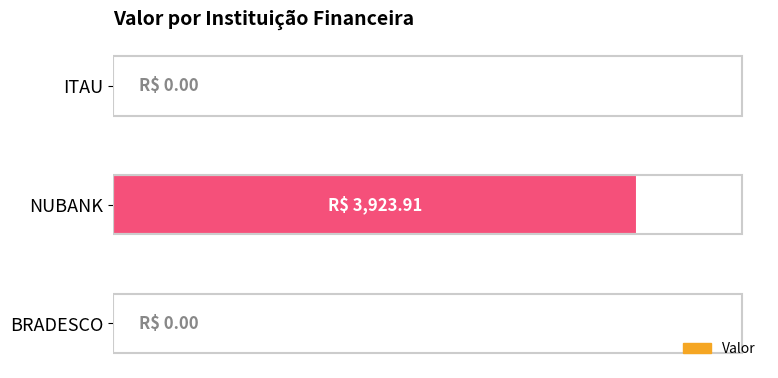

What is the average value?

1308.0